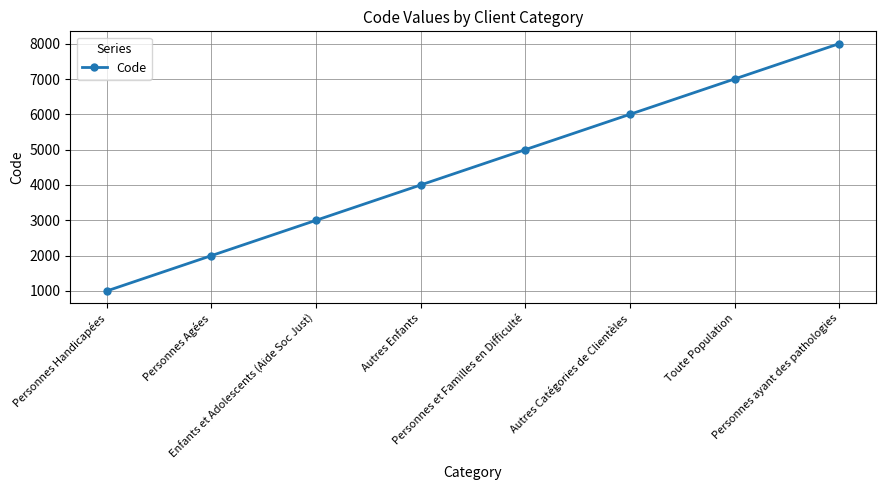

Approximately how many times larger is the value at Enfants et Adolescents (Aide Soc Just) compared to Personnes et Familles en Difficulté?

0.6